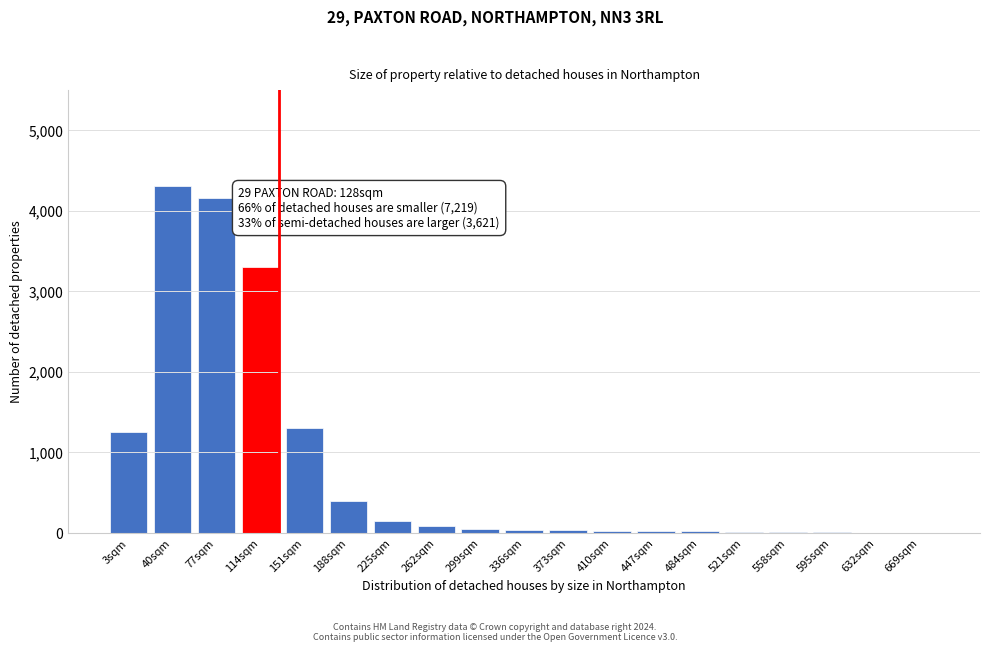

What is the sum of all values?

15171